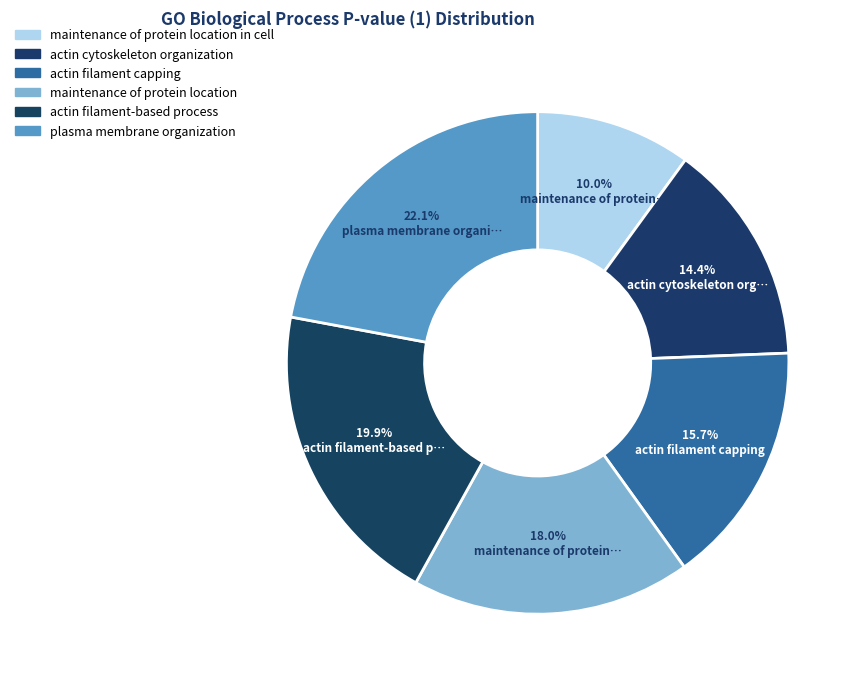

To the nearest percent, what is the average slice percentage?

17%